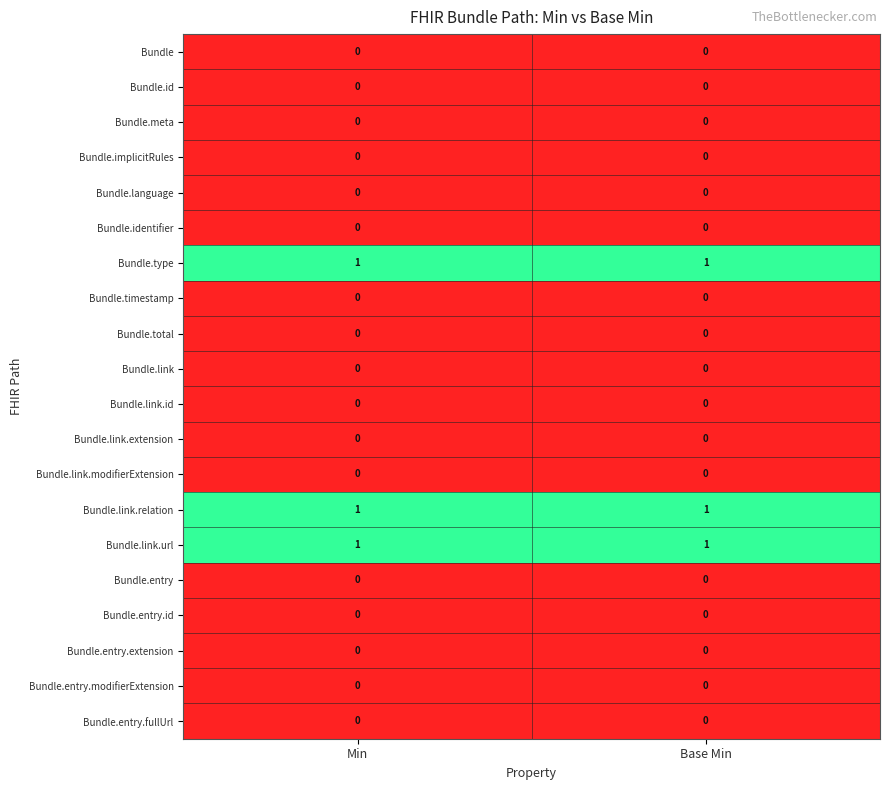

How many series are shown in this chart?

20